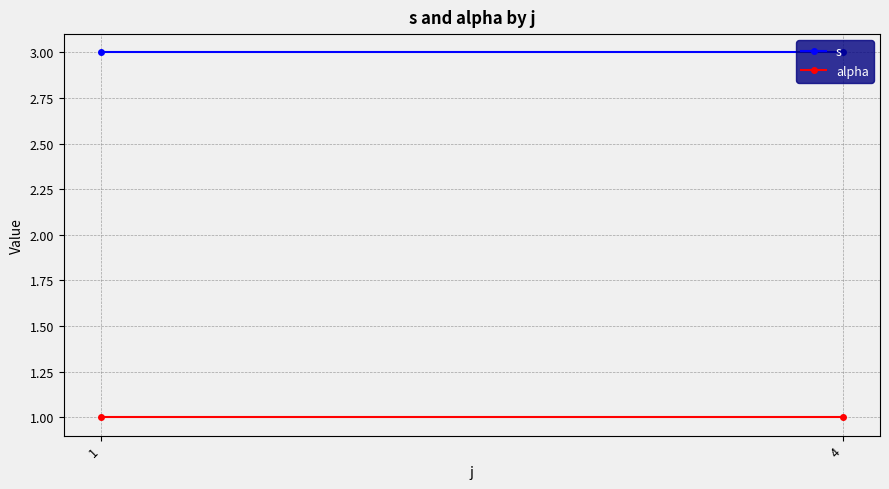

What is the sum of all alpha values?

2